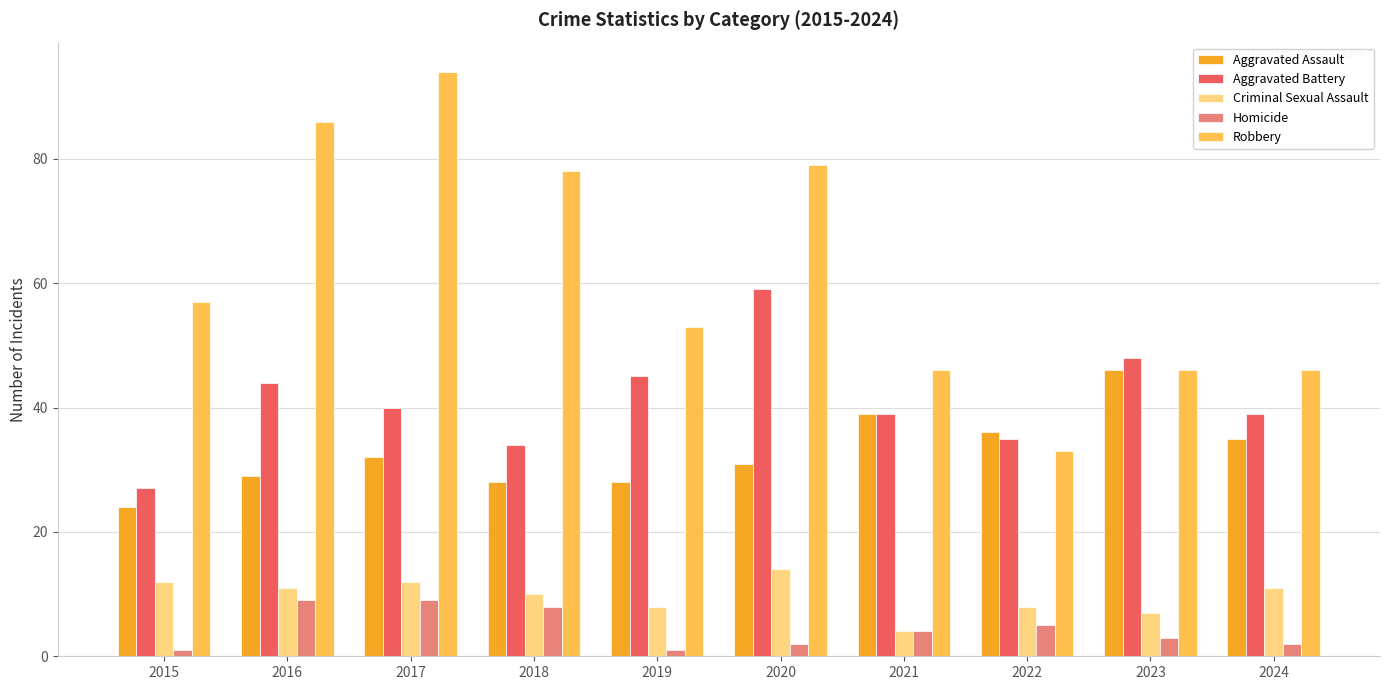

List the series in order of their peak value, lowest first.

Homicide, Criminal Sexual Assault, Aggravated Assault, Aggravated Battery, Robbery